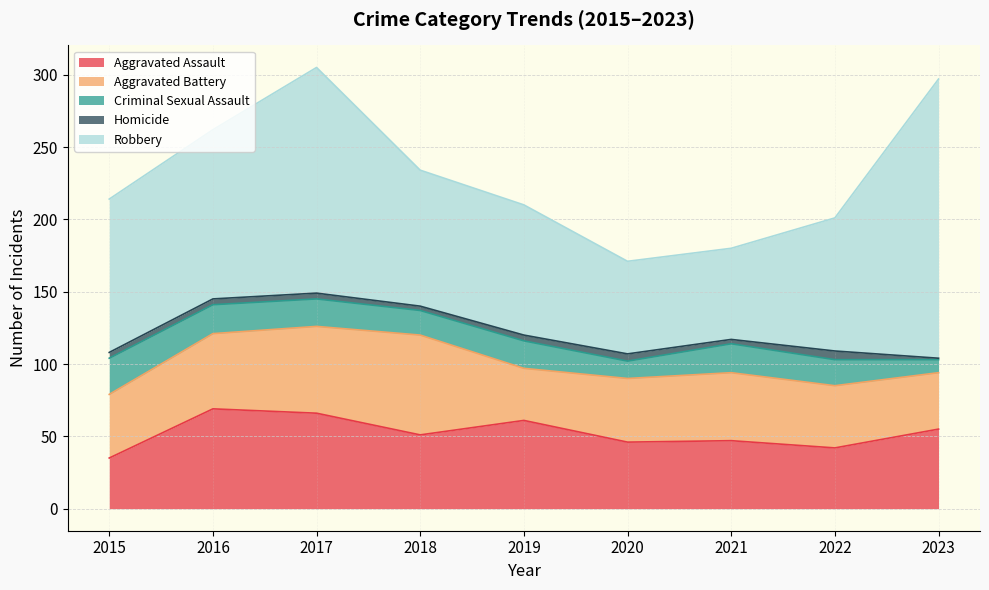

The value of Robbery at 2017 is 40. True or false?

False